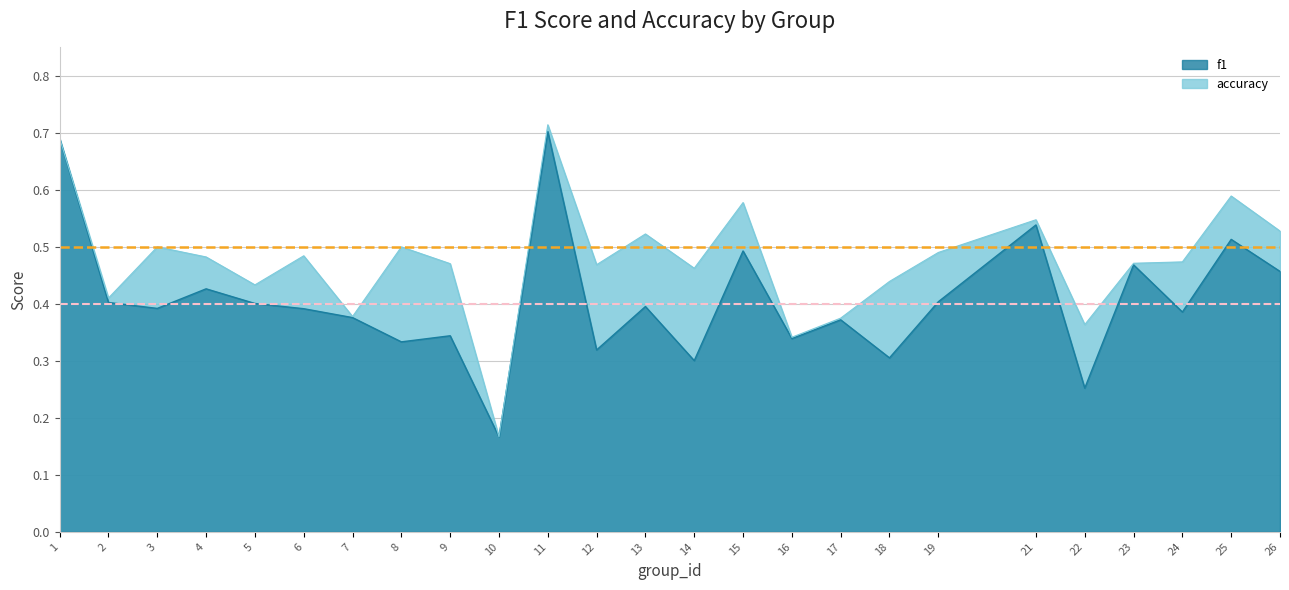

What is the value of the 0.5 mean threshold point at the 1st from the left?

0.5